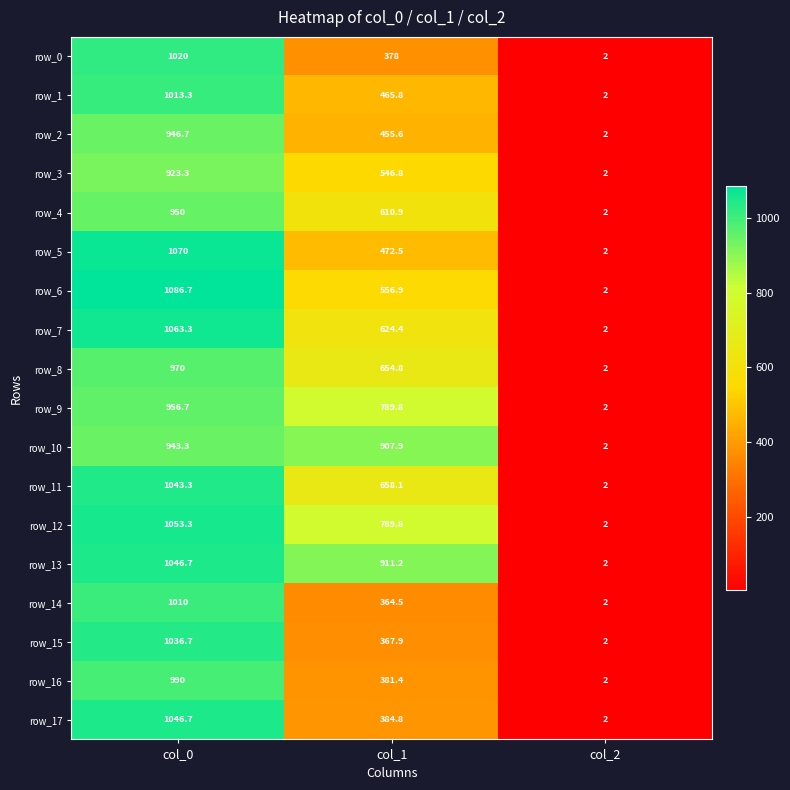

Rank the categories by row_5 value from highest to lowest.

col_0, col_1, col_2